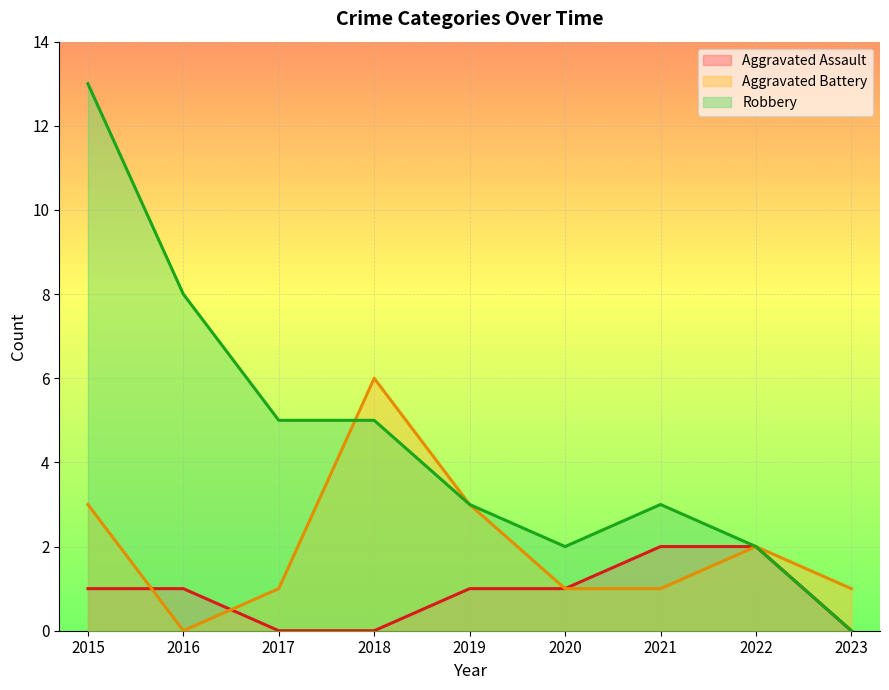

What is the approximate value of Aggravated Assault at 2019?

1